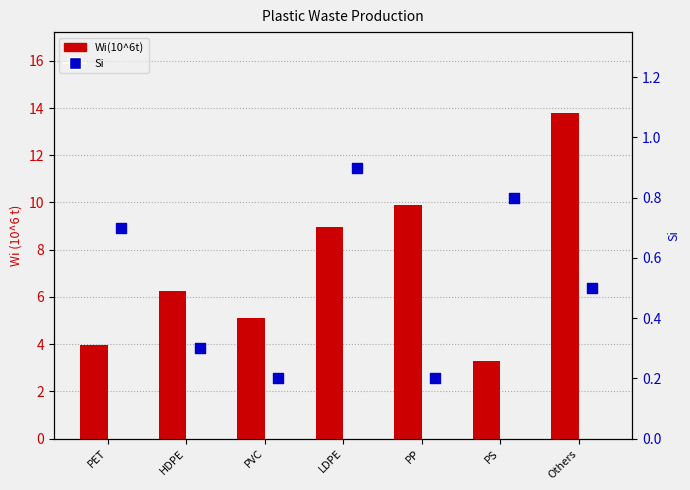

At which category is the sum across all series the highest?

Others